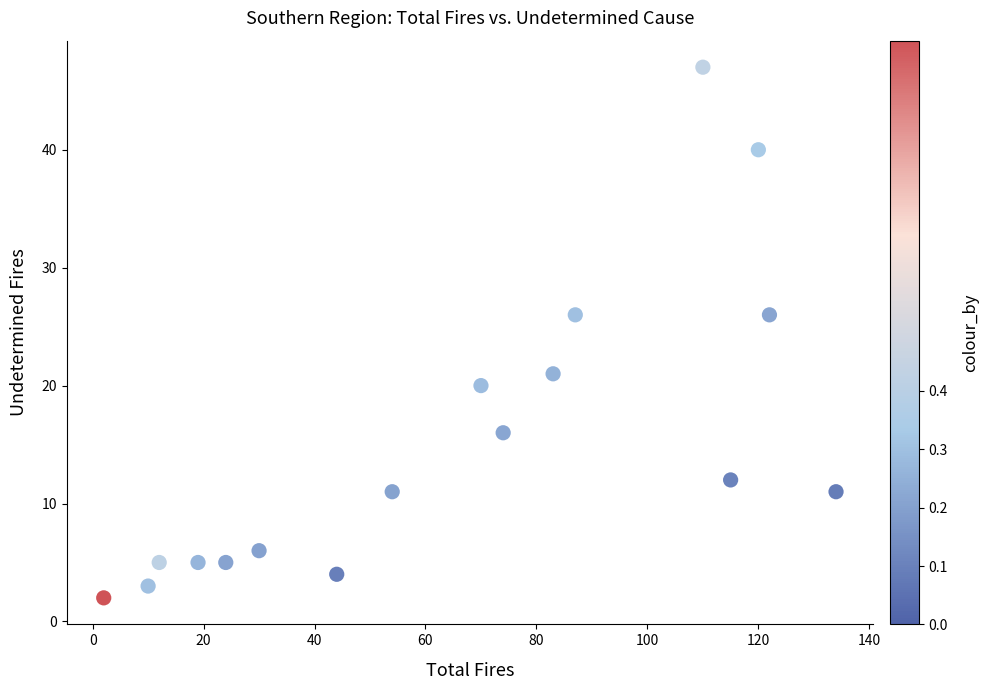

What is the range of X values (max minus min)?

132